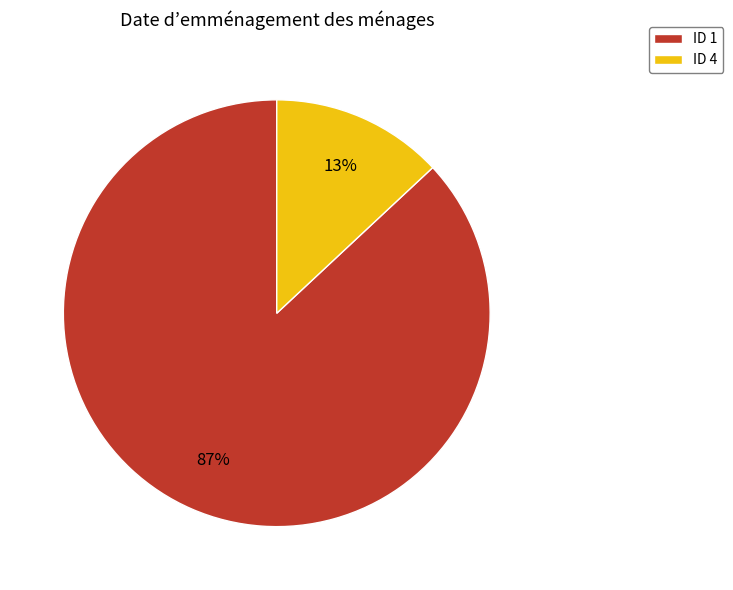

Count the number of slices in the pie.

2